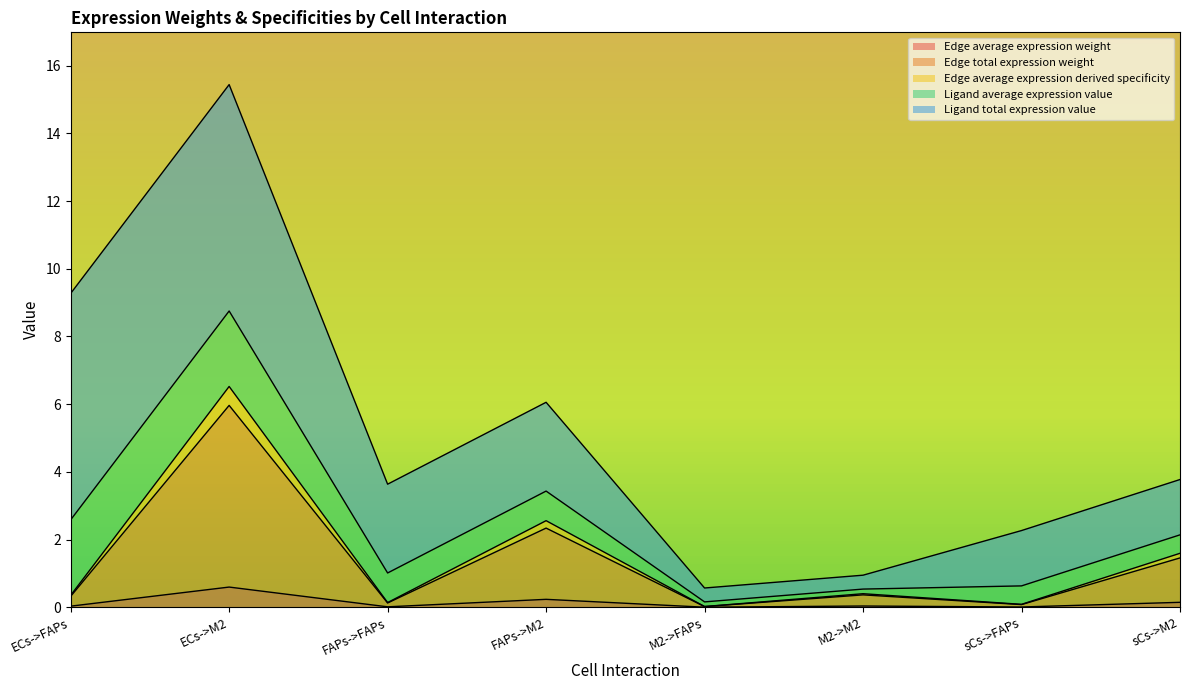

At which category is the sum across all series the highest?

ECs->M2